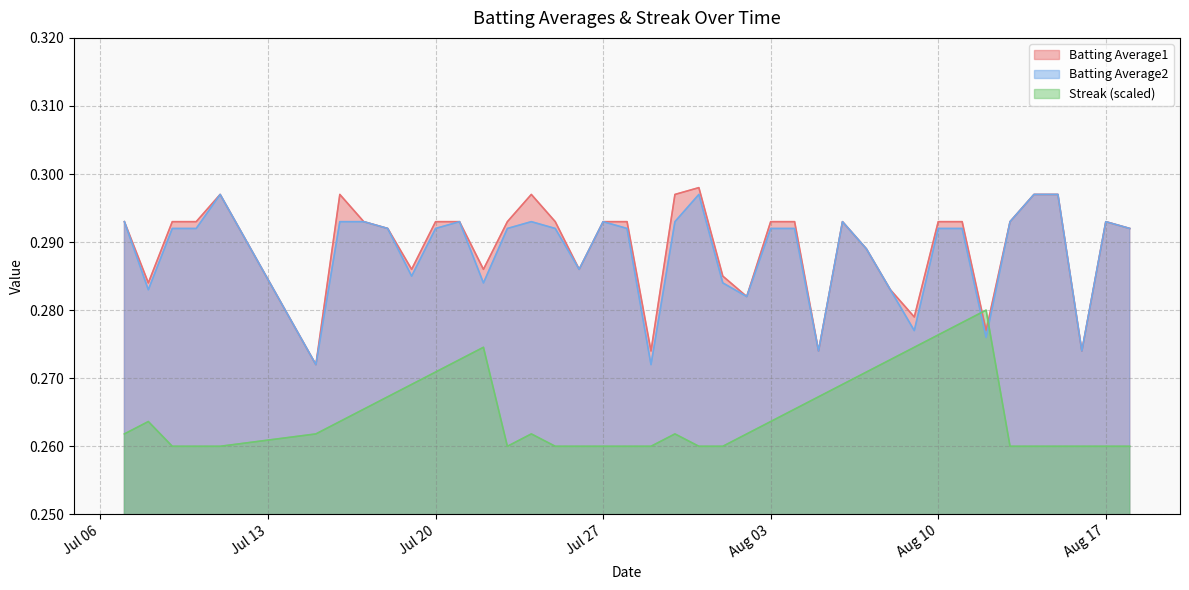

What is the label of the 35th point from the left?

2010-08-13